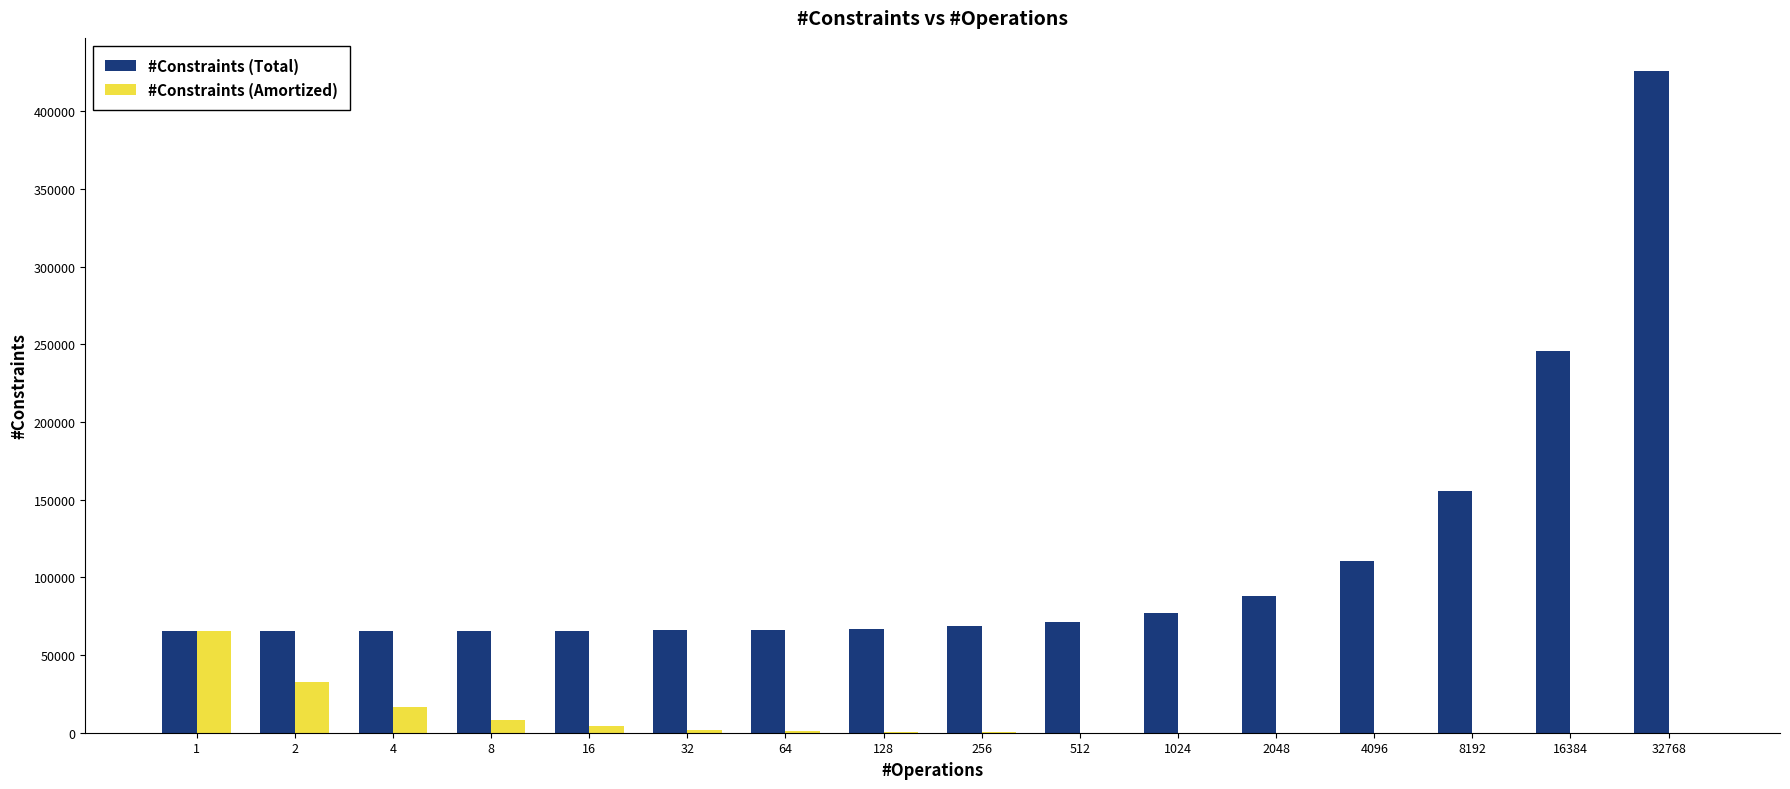

True or false: #Constraints (Amortized) has a value of 139 at 512.

True